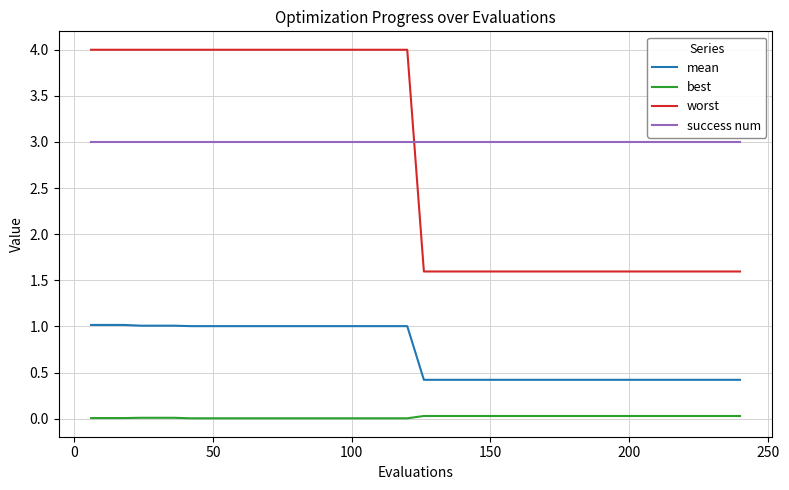

True or false: mean and worst cross at least once.

False